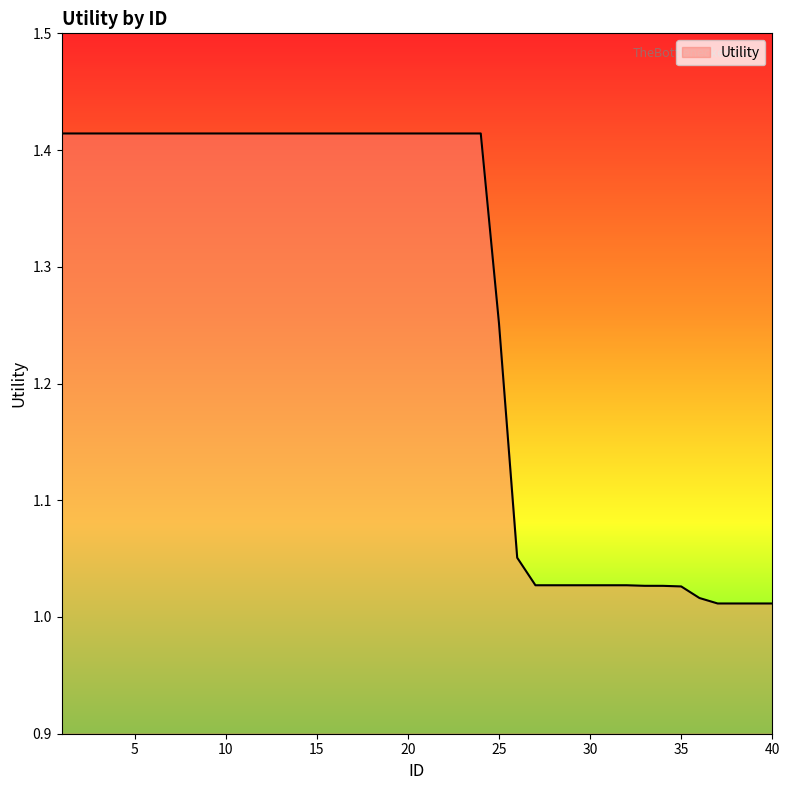

What is the difference between the maximum and minimum values?

0.4